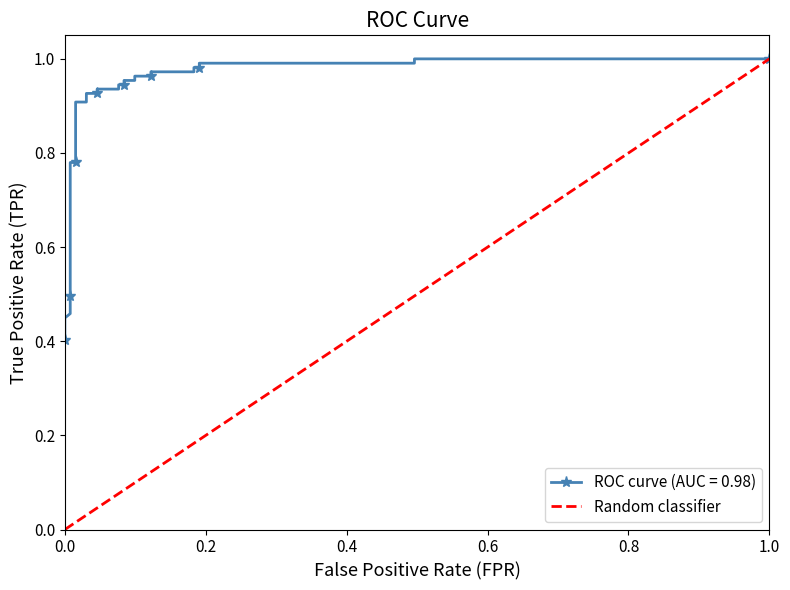

Between 0.2 and 0.0, which is larger?

0.2